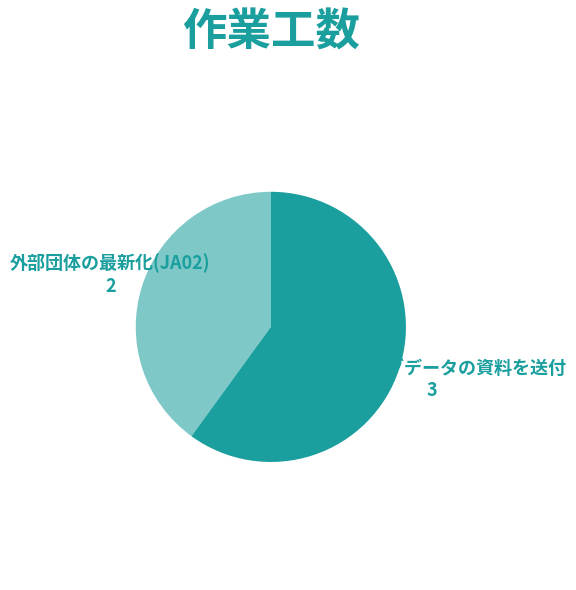

The 外部団体の最新化(JA02) slice represents 30% of the pie. True or false?

False